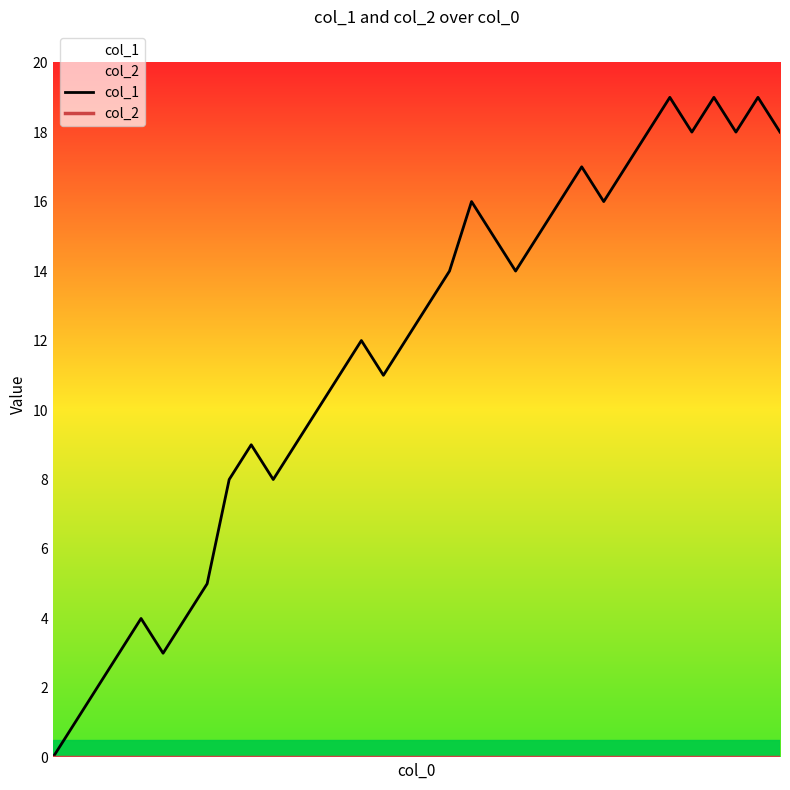

Reading left to right, transcribe all the data shown in this chart.

col_1: 0	1	2	3	4	3	4	5	8	9	8	9	10	11	12	11	12	13	14	16	15	14	15	16	17	16	17	18	19	18	19	18	19	18
col_2: 0	0	0	0	0	0	0	0	0	0	0	0	0	0	0	0	0	0	0	0	0	0	0	0	0	0	0	0	0	0	0	0	0	0